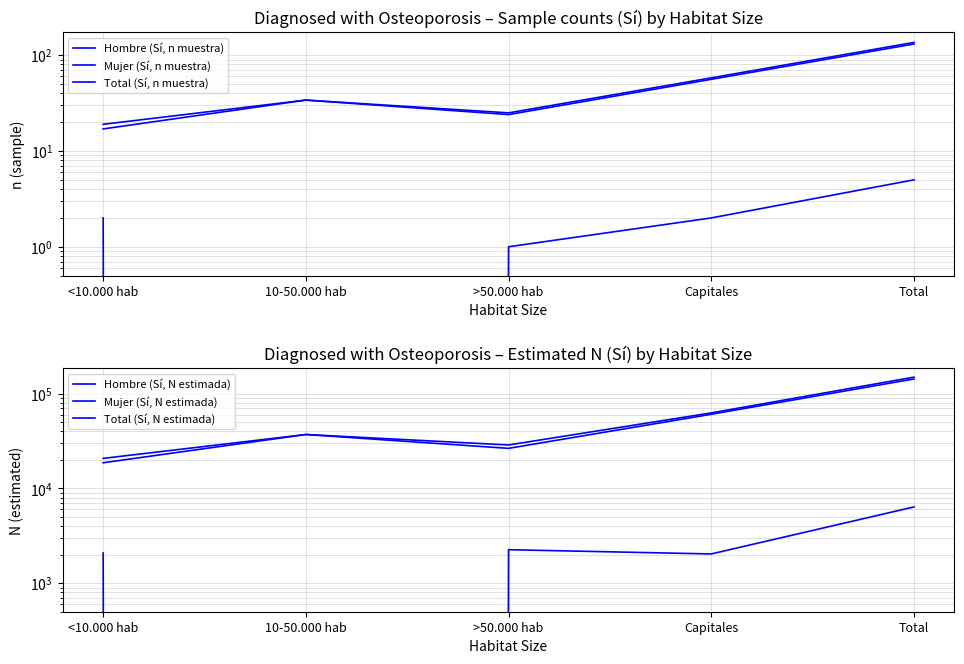

True or false: Mujer (Sí, n muestra) and Total (Sí, N estimada) cross at least once.

False